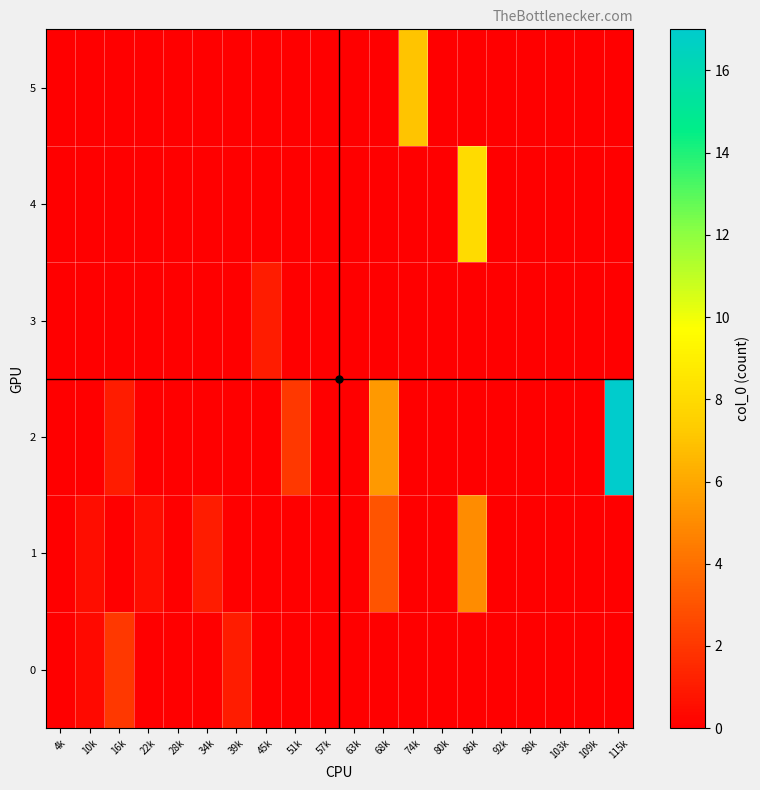

What is the greatest value displayed?

17.0